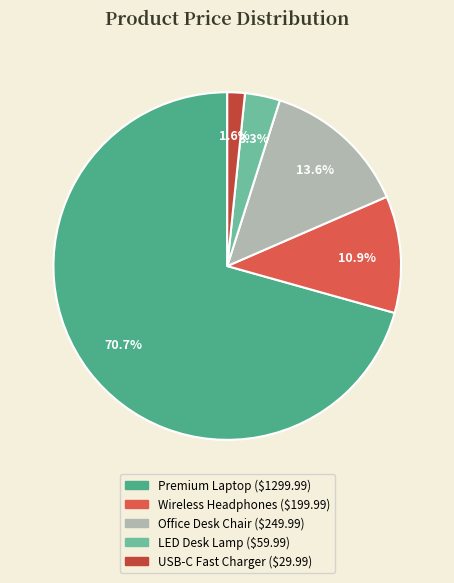

To the nearest percent, what portion does LED Desk Lamp represent?

3%